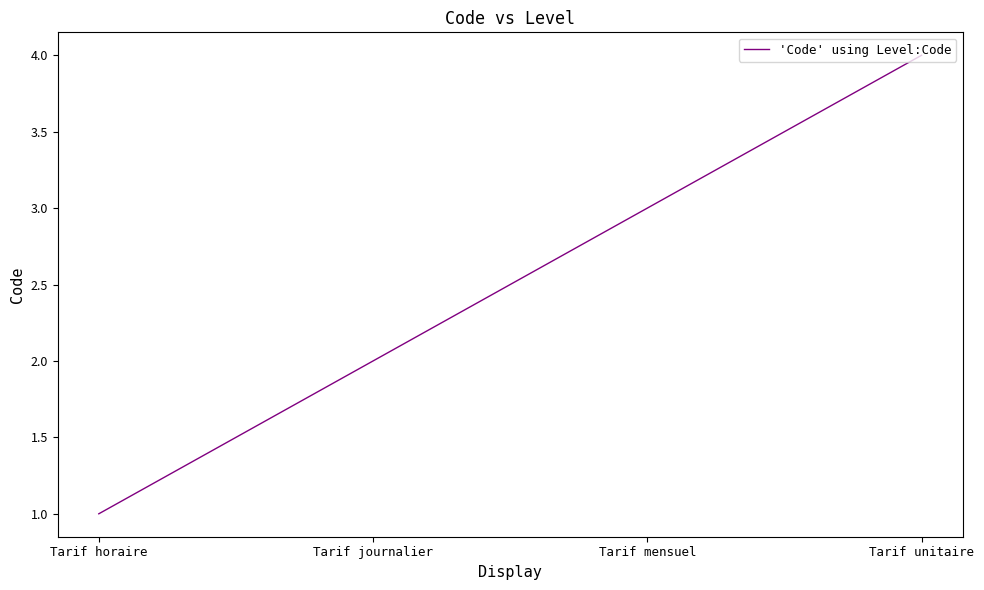

What position from the left is Tarif horaire?

1